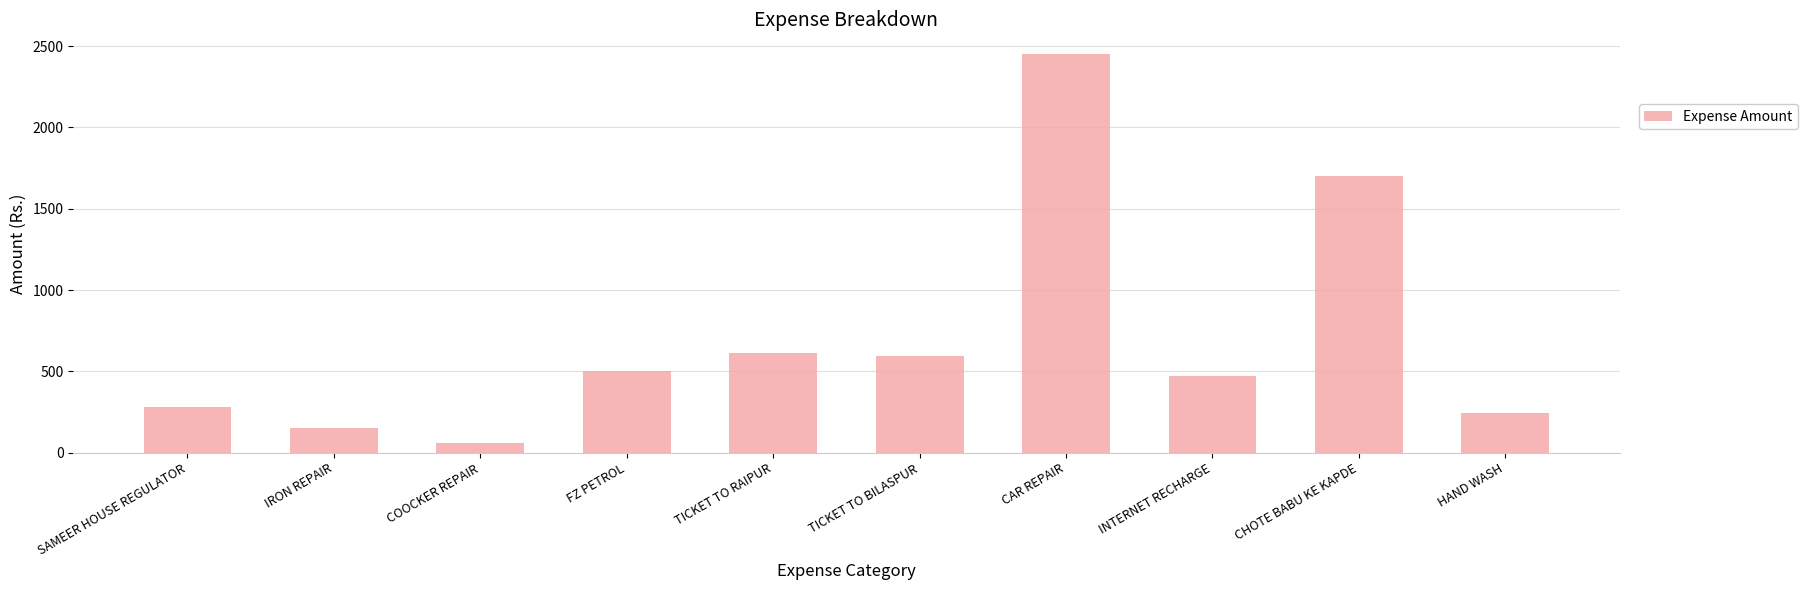

True or false: the data shows 831 at INTERNET RECHARGE.

False